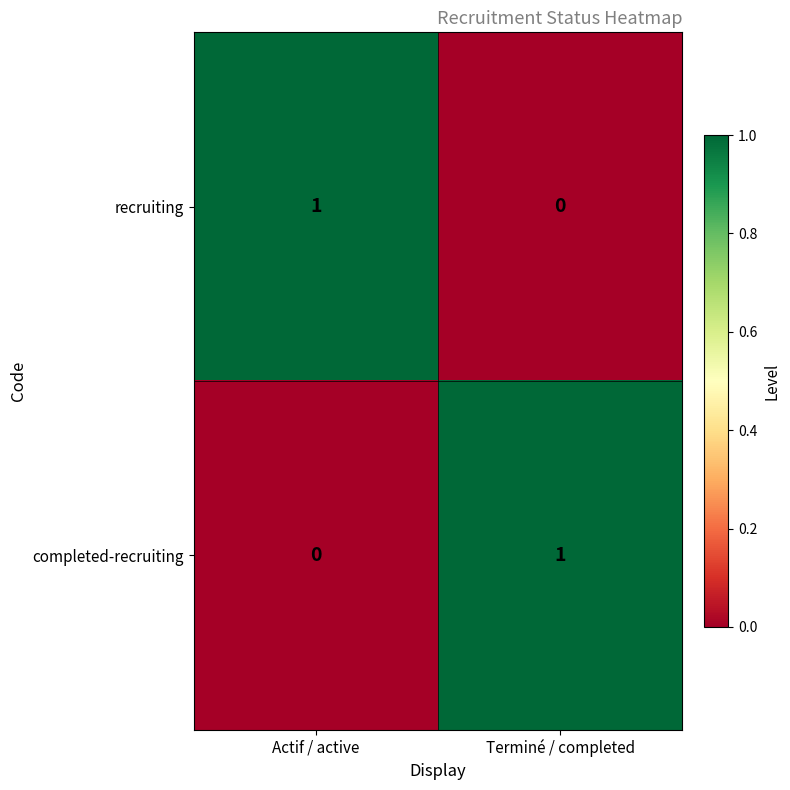

Which category has the highest value in the completed-recruiting series?

Terminé / completed